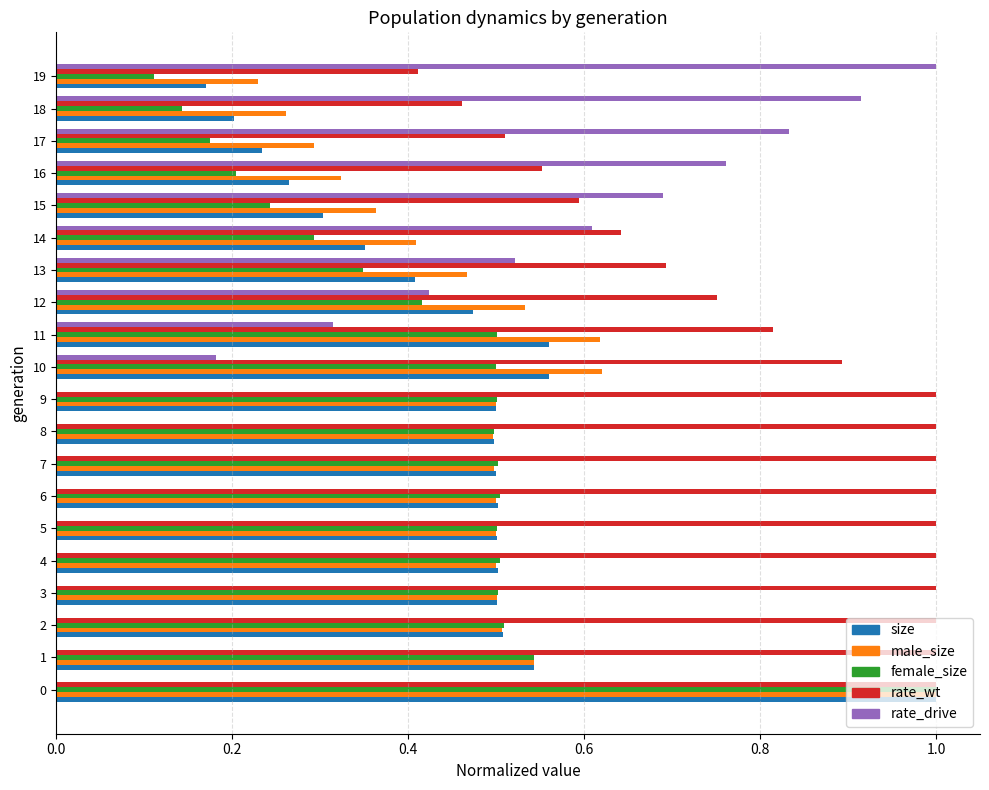

Which series changed the most between 16 and 19?

rate_drive